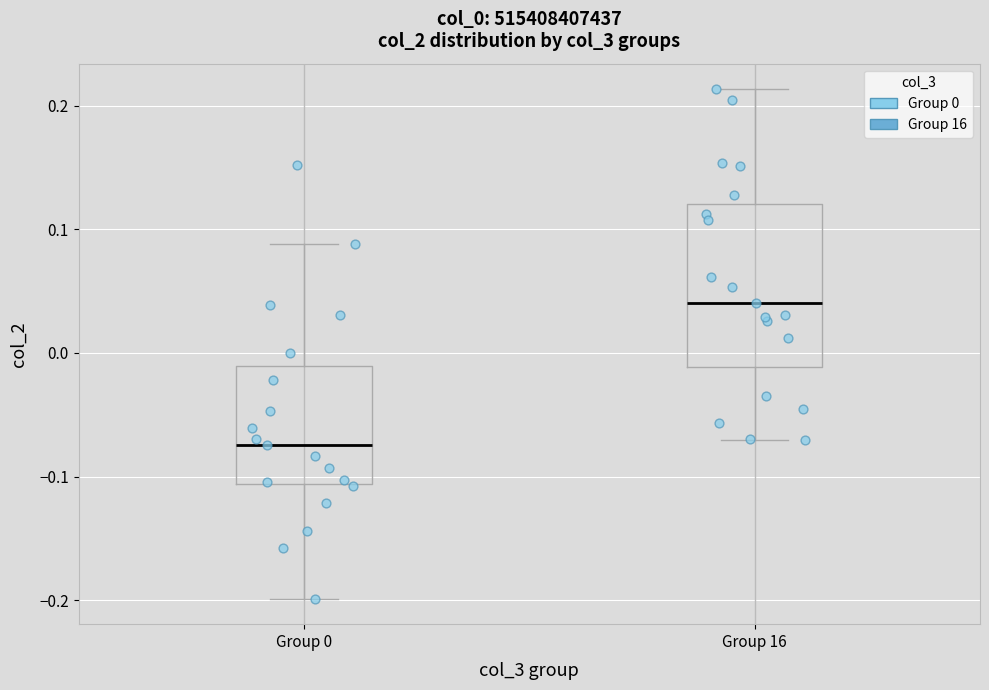

Which box is the tallest, from its lower edge to its upper edge?

Group 16